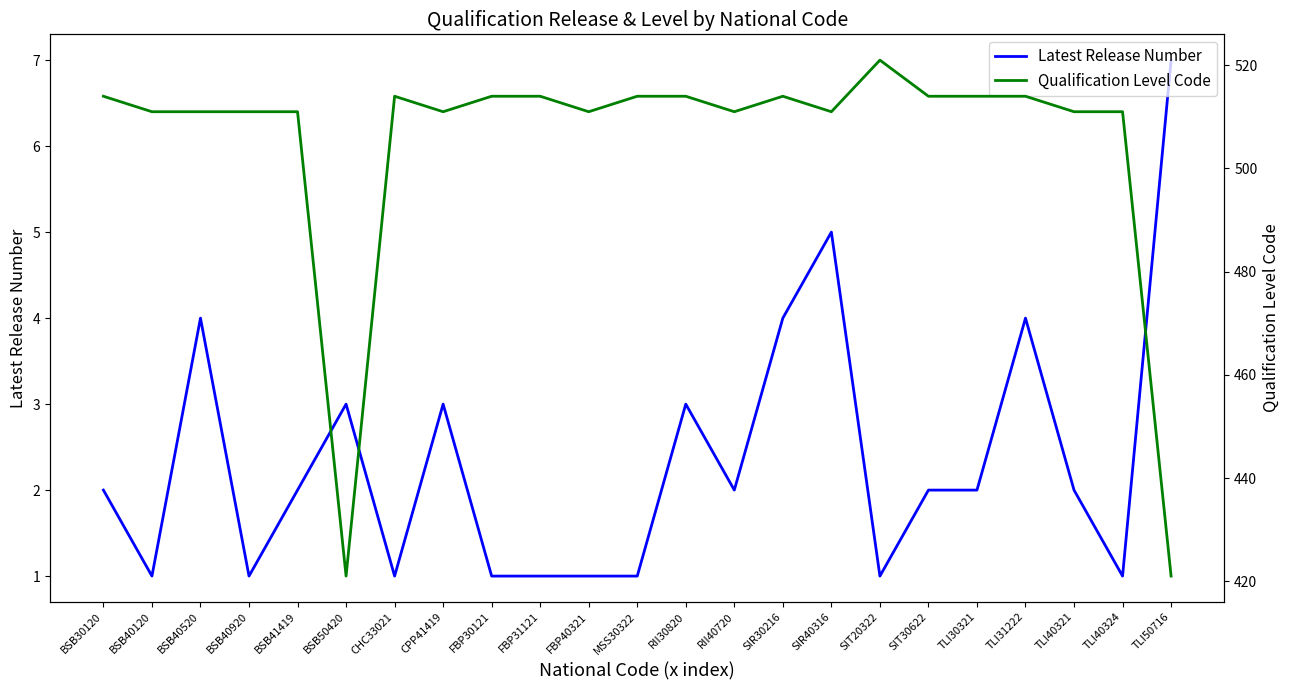

What position from the right is SIT20322?

7